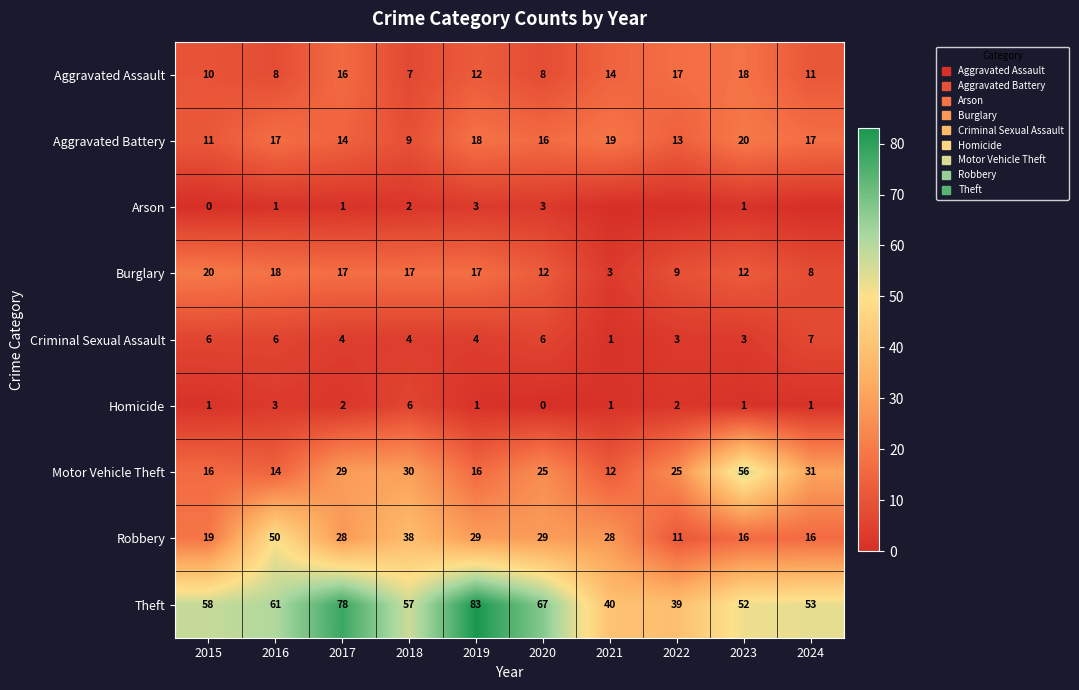

Where does the Arson series first go above 1?

2018